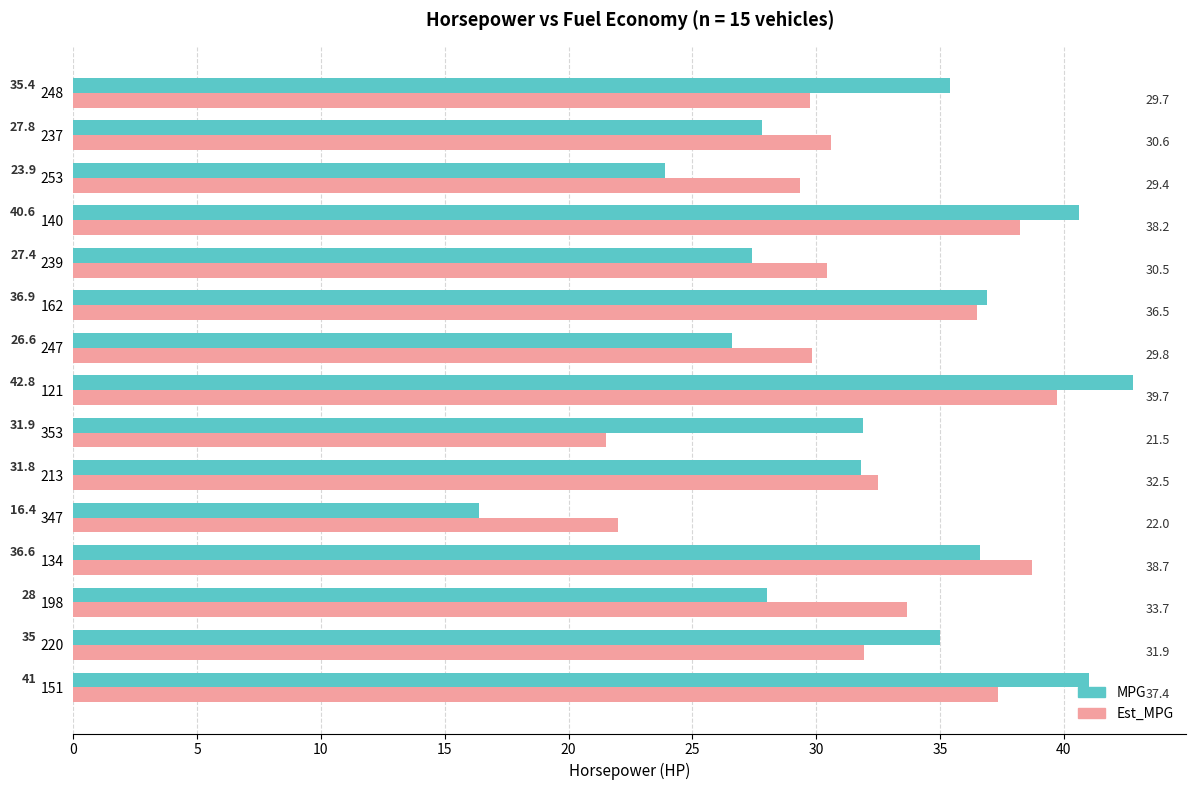

Rank the categories by Est_MPG value from highest to lowest.

121, 134, 140, 151, 162, 198, 213, 220, 237, 239, 247, 248, 253, 347, 353